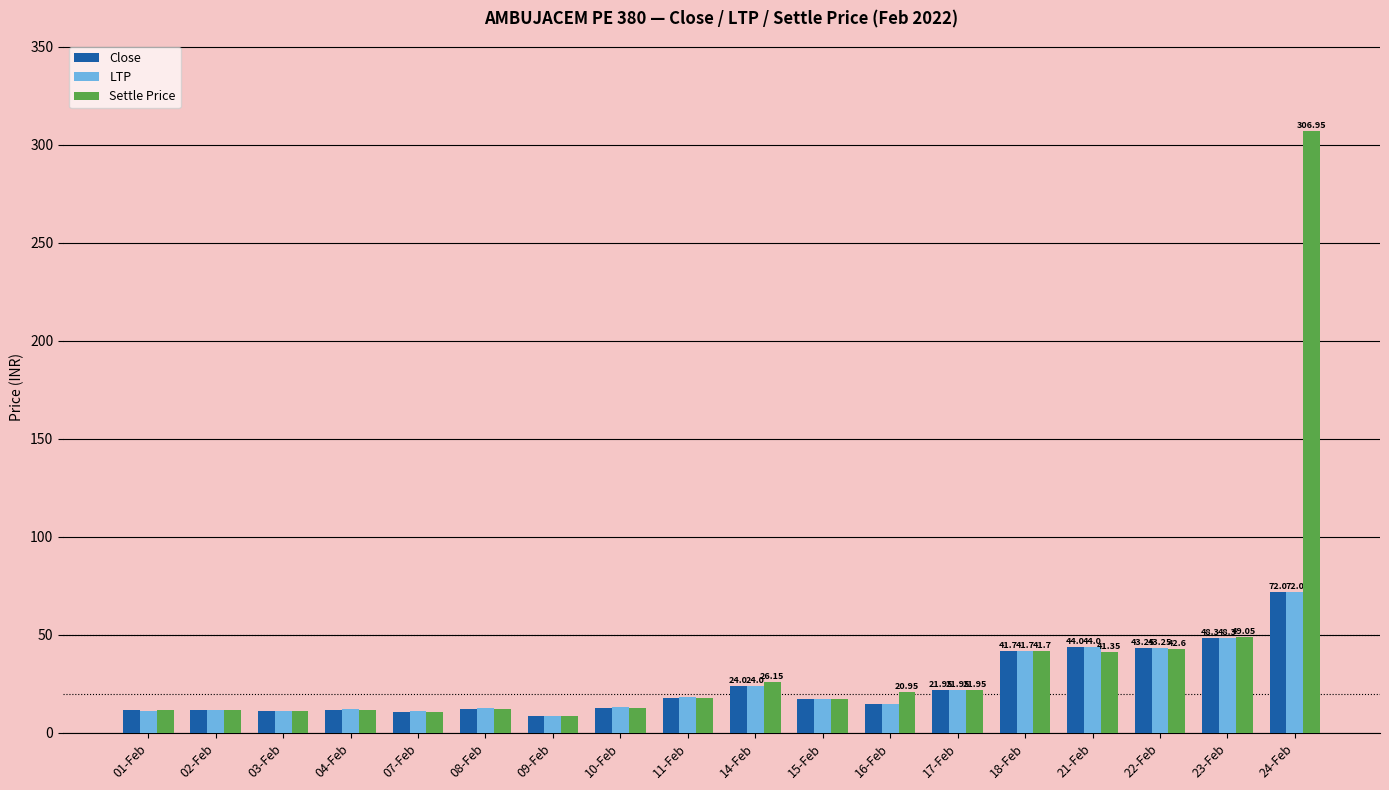

What is the sum of all LTP values?

437.6